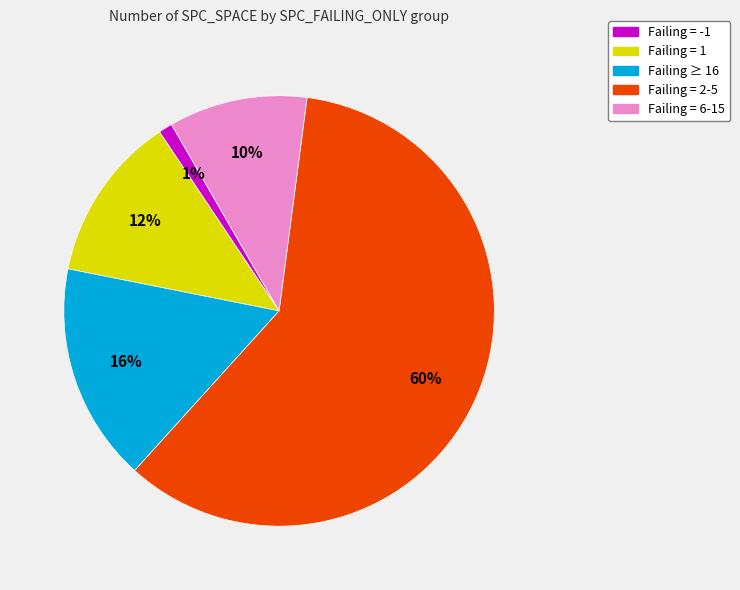

True or false: Failing = 6-15 accounts for 10% of the total.

True